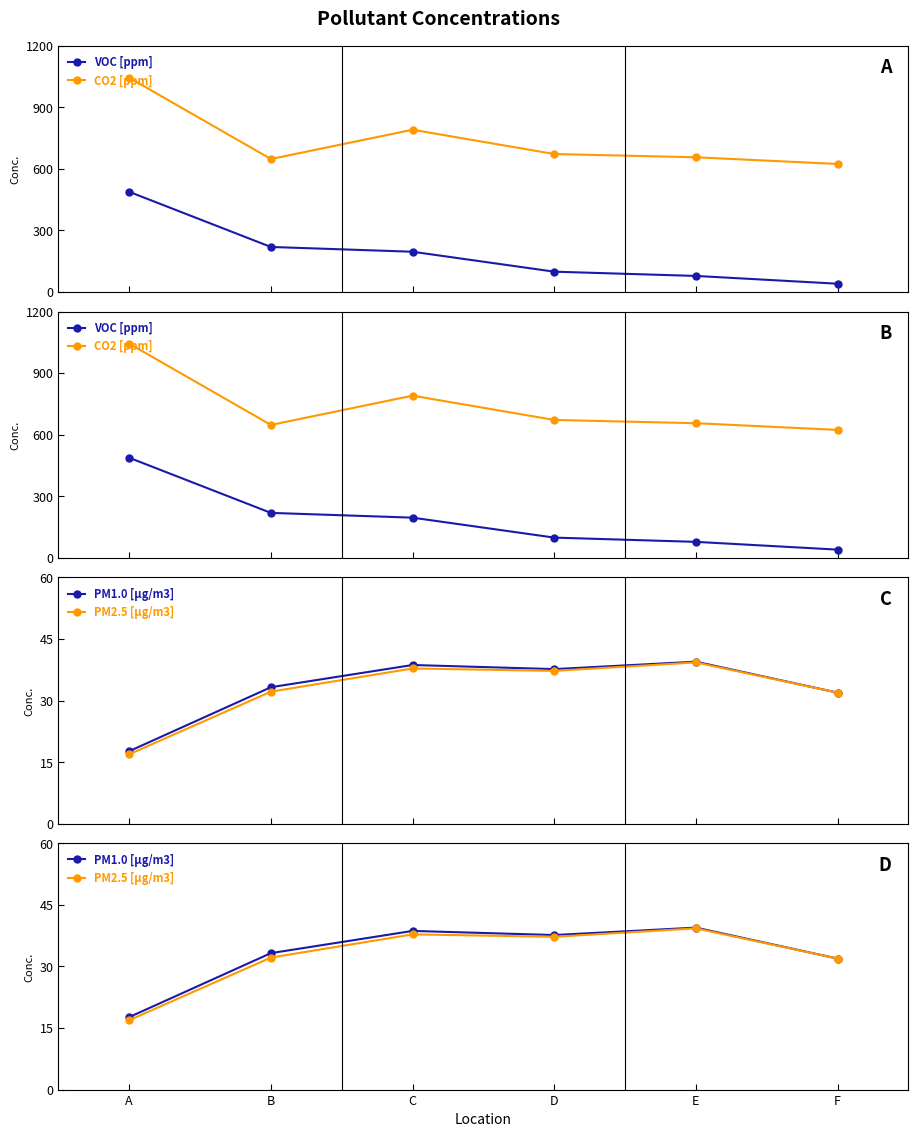

True or false: PM1.0 [µg/m3] and PM2.5 [µg/m3] intersect in this chart.

False